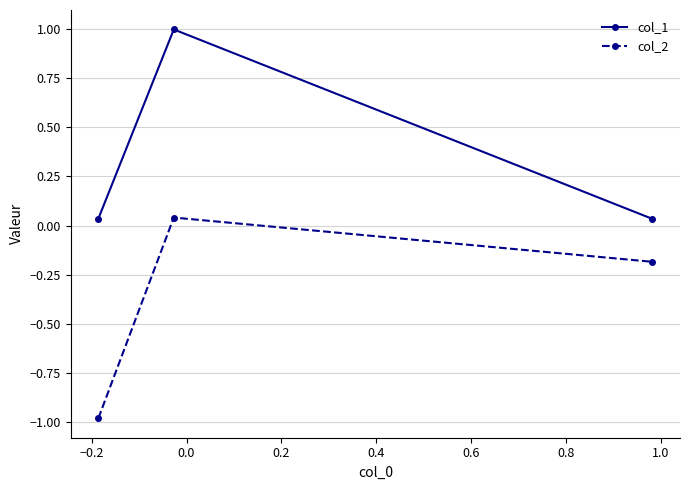

What is the minimum value for col_2?

-1.0